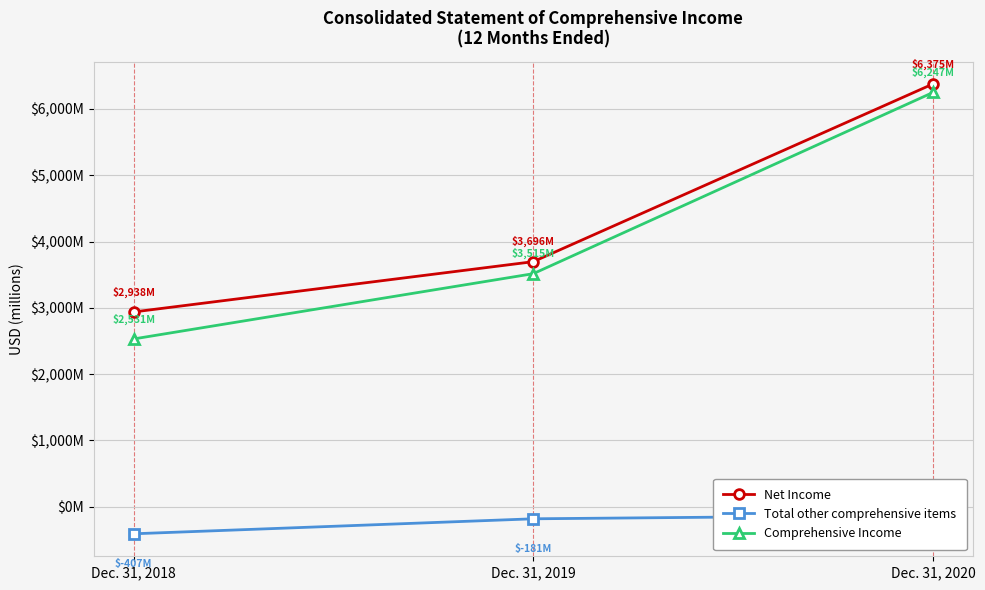

Is it true that Total other comprehensive items equals -219 at Dec. 31, 2020?

False